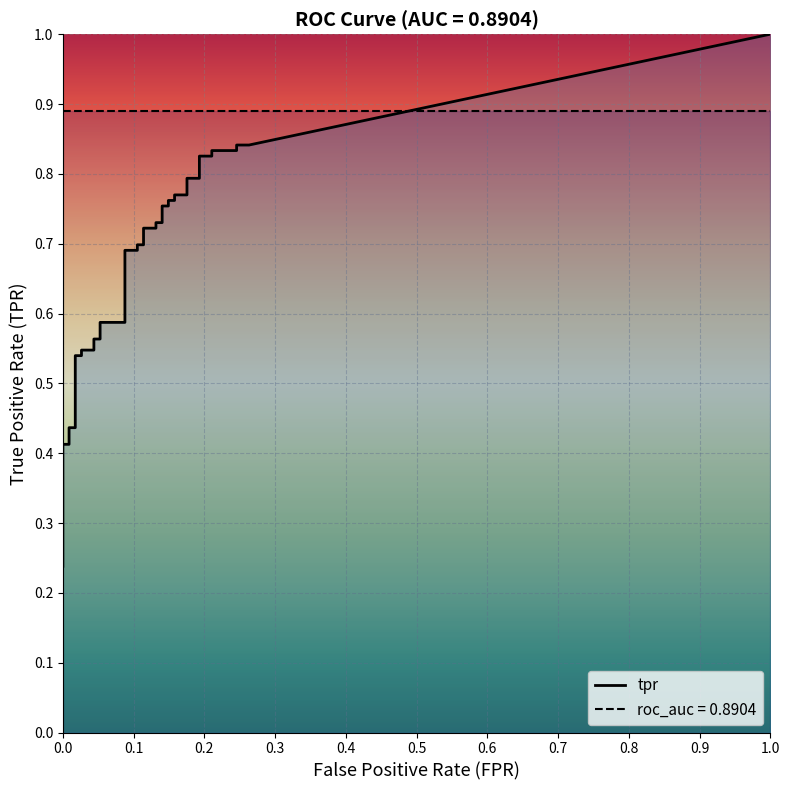

Which series has the largest total across all categories?

tpr